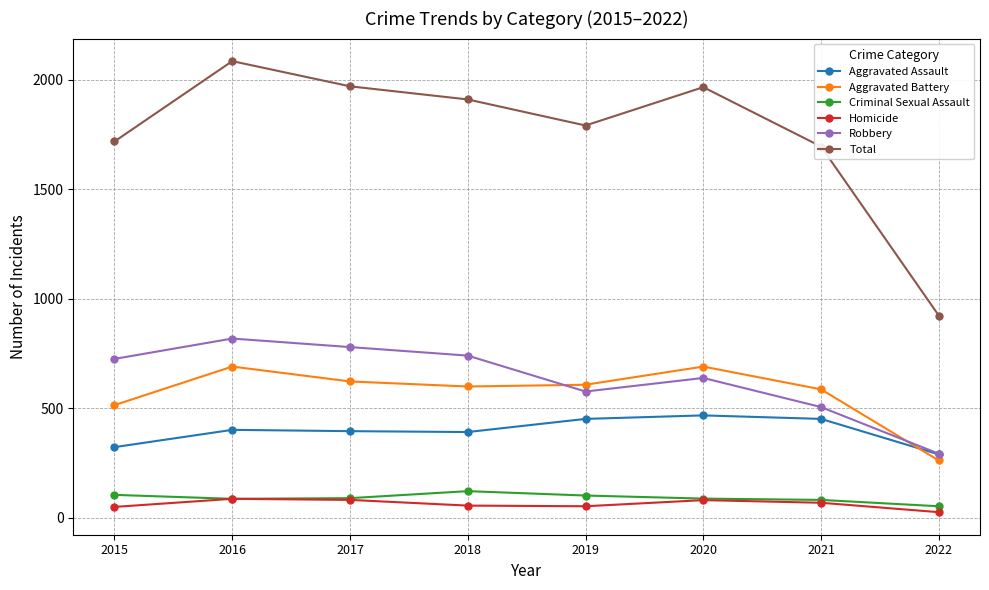

True or false: Homicide and Total intersect in this chart.

False